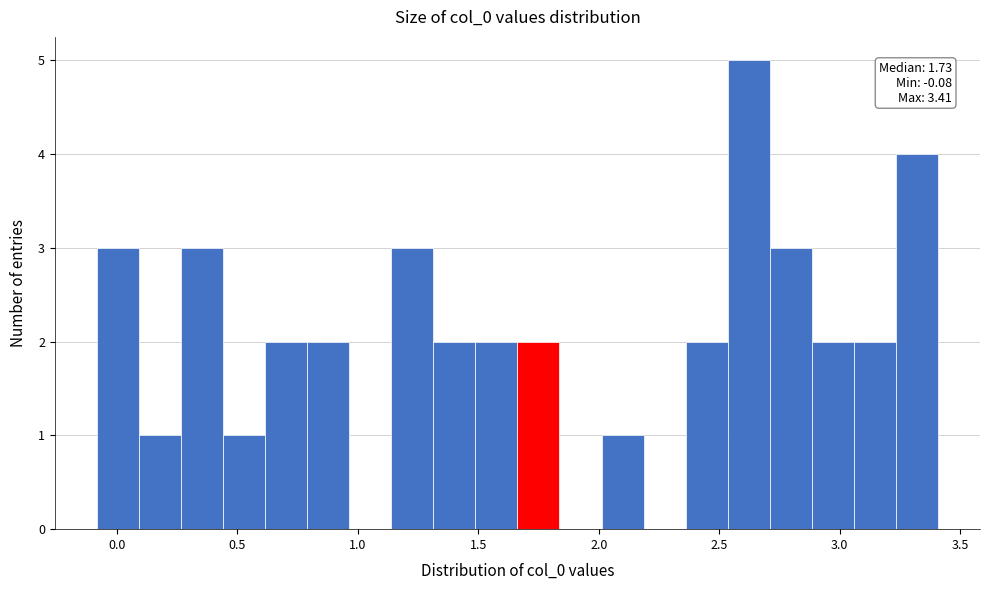

Around what value on the x-axis is the tallest bar? Give the approximate position of its centre, as read against the axis.

2.60